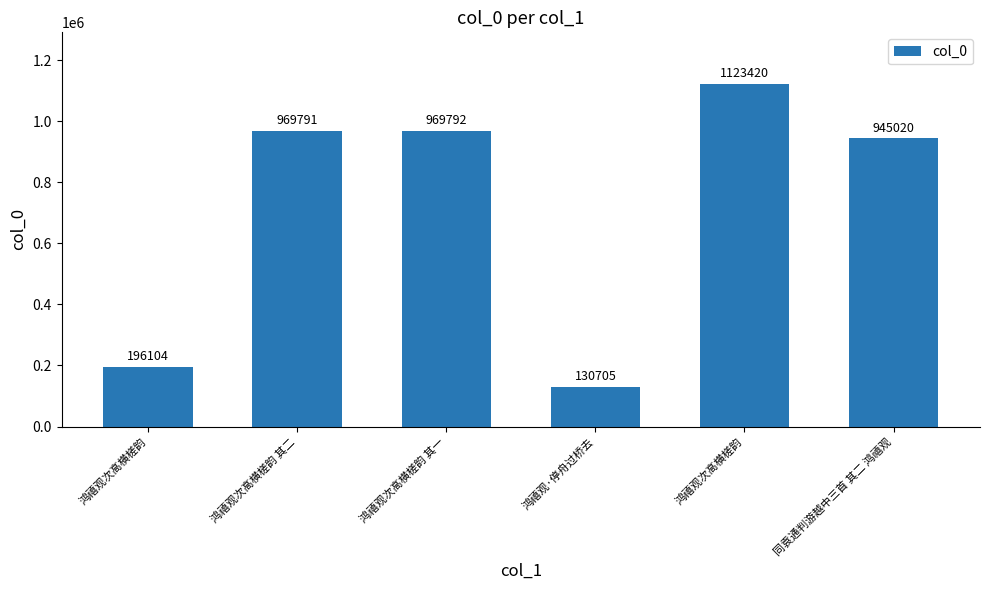

At which label does the data first exceed 969791?

鸿禧观次高横槎韵 其一